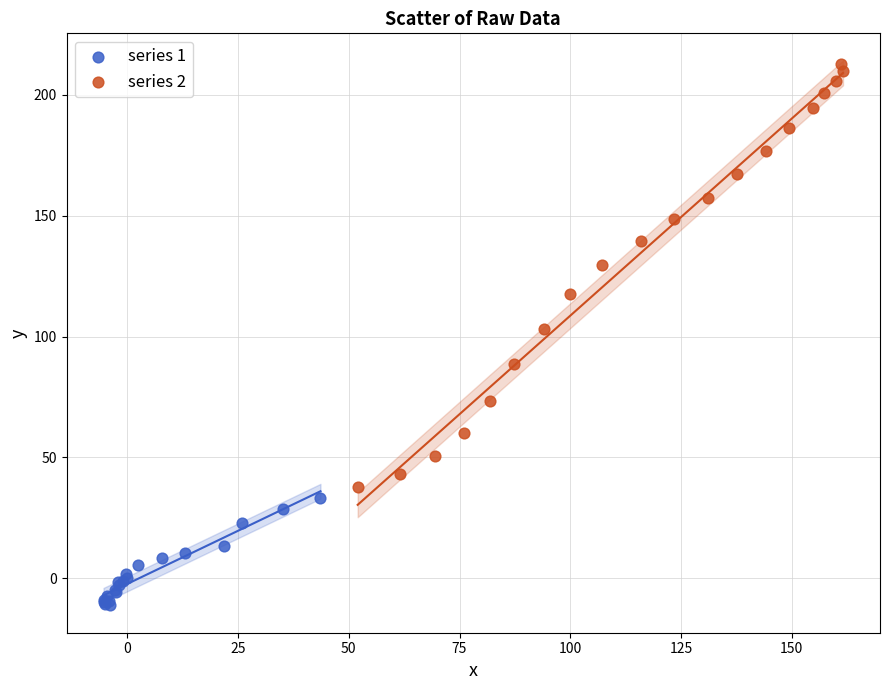

Which series reaches the maximum Y coordinate?

series 2